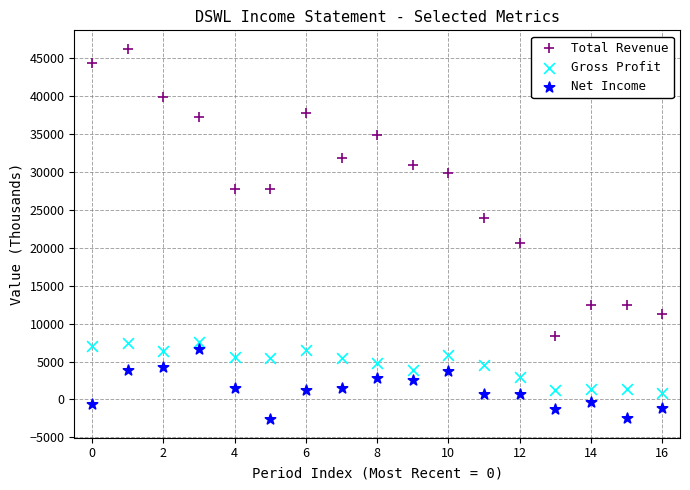

Which series has the widest spread of Y values?

Total Revenue